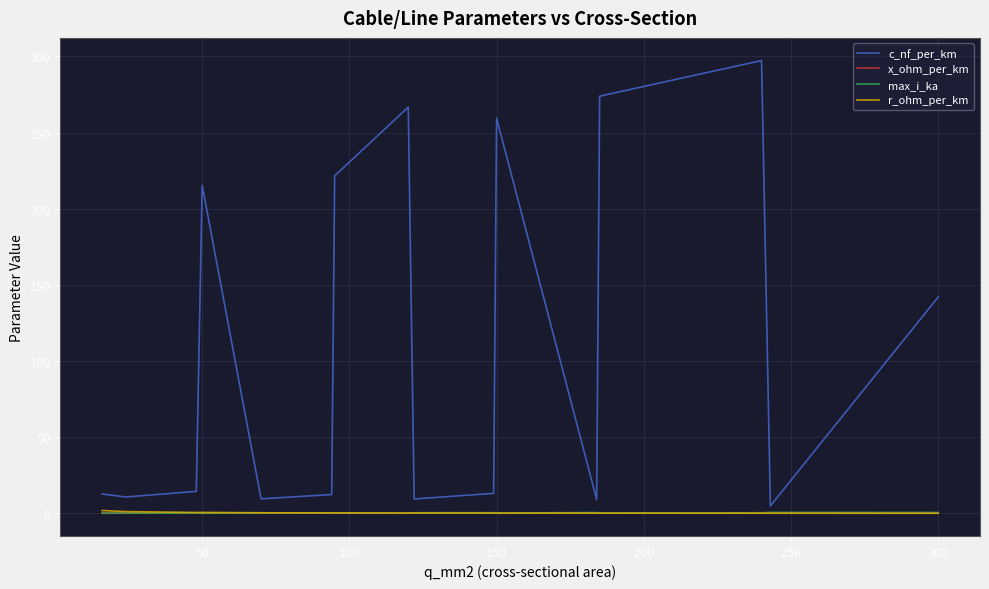

Which series has the widest spread of values?

c_nf_per_km